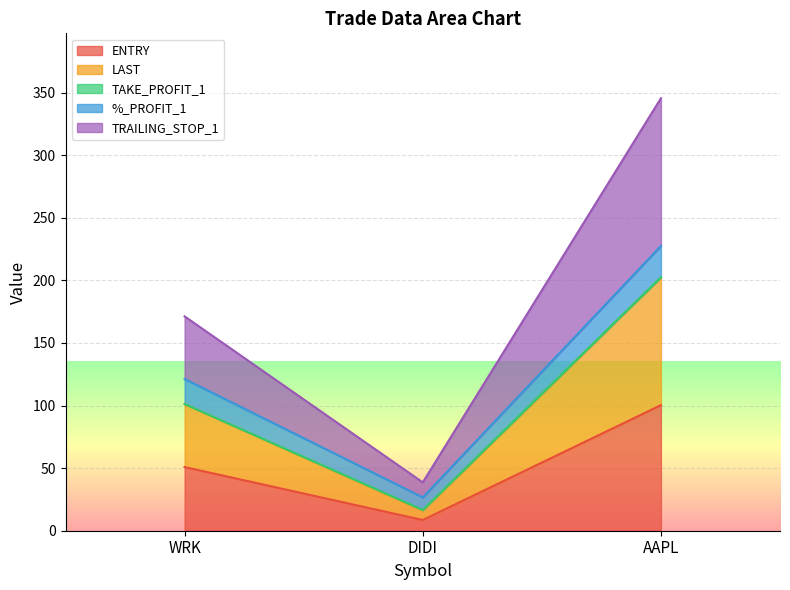

What is the difference between the highest and lowest values at DIDI?

30.1